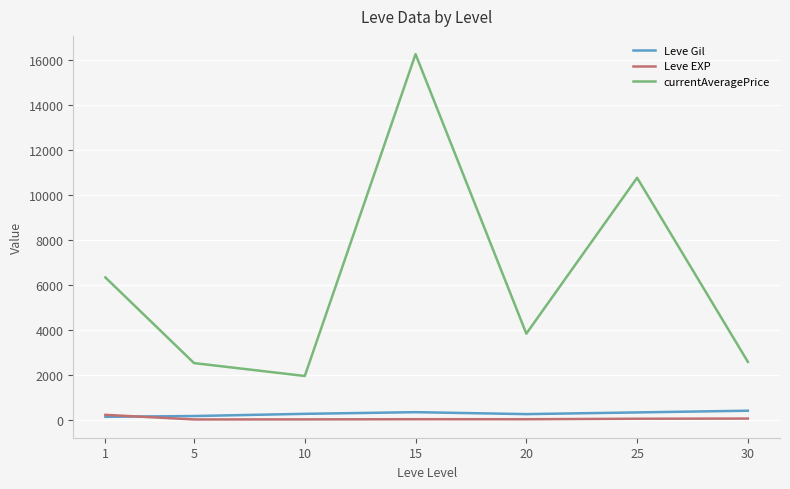

What is the spread (max minus min) of values at 25?

10713.2